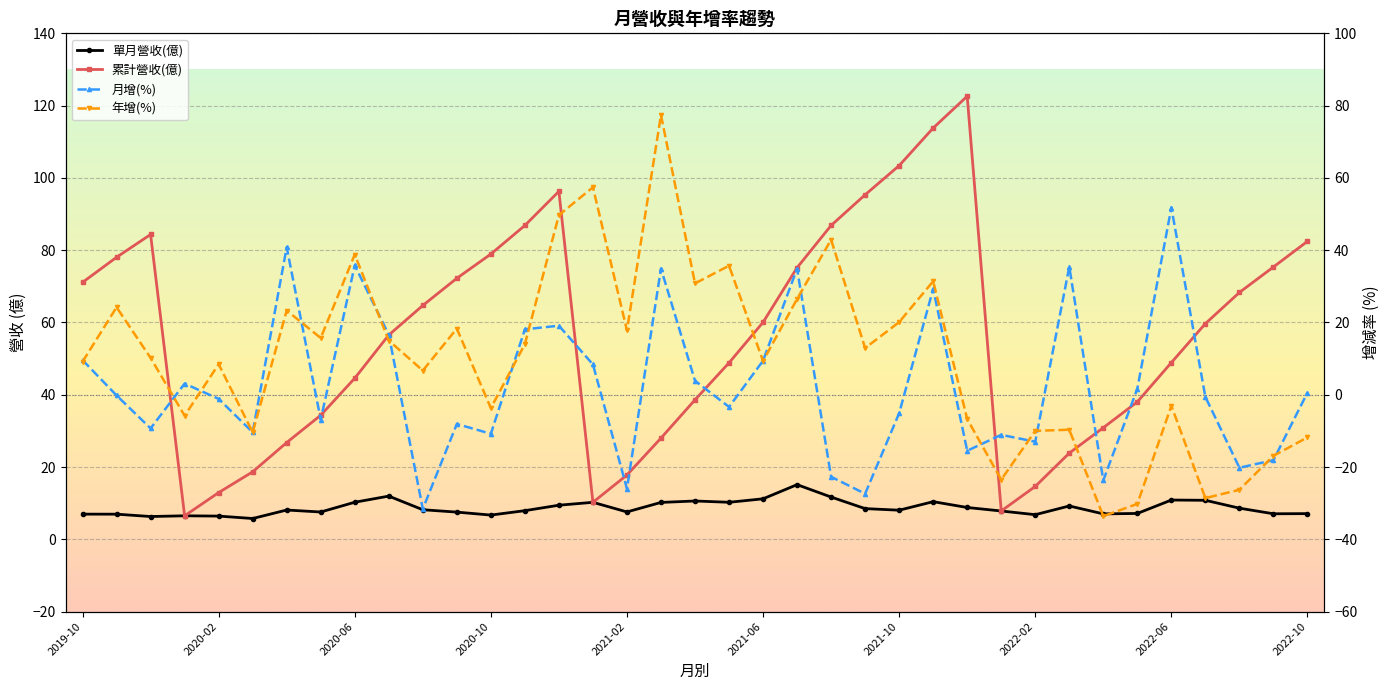

True or false: 單月營收(億) and 累計營收(億) cross at least once.

False